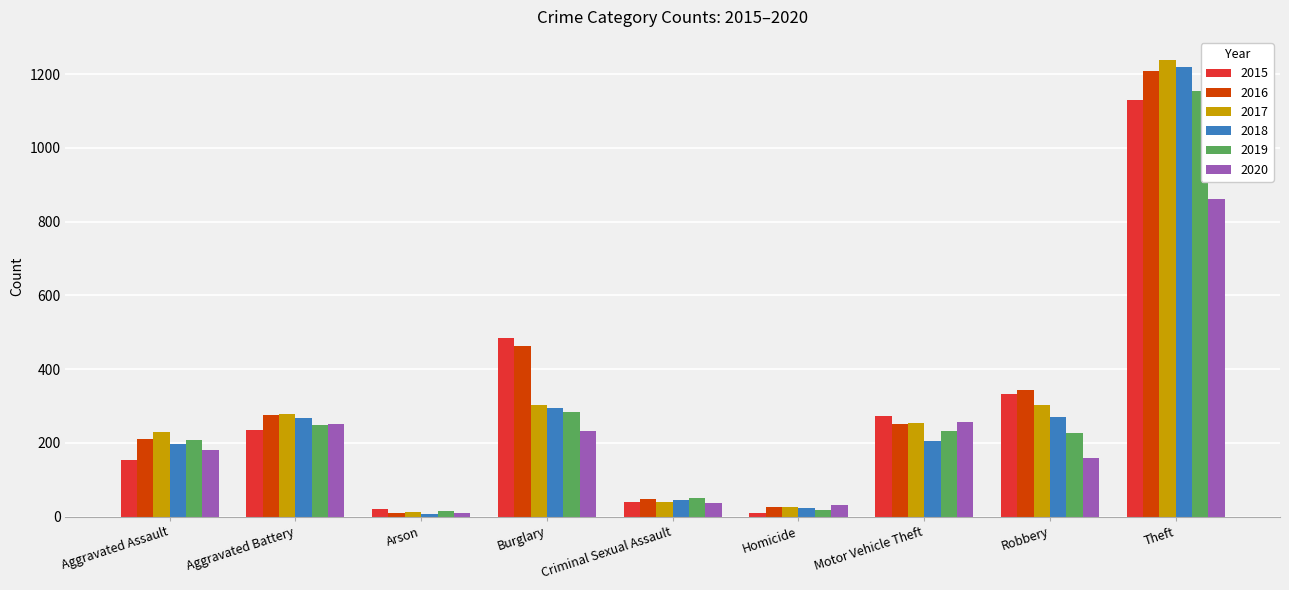

How many groups of bars are there?

9